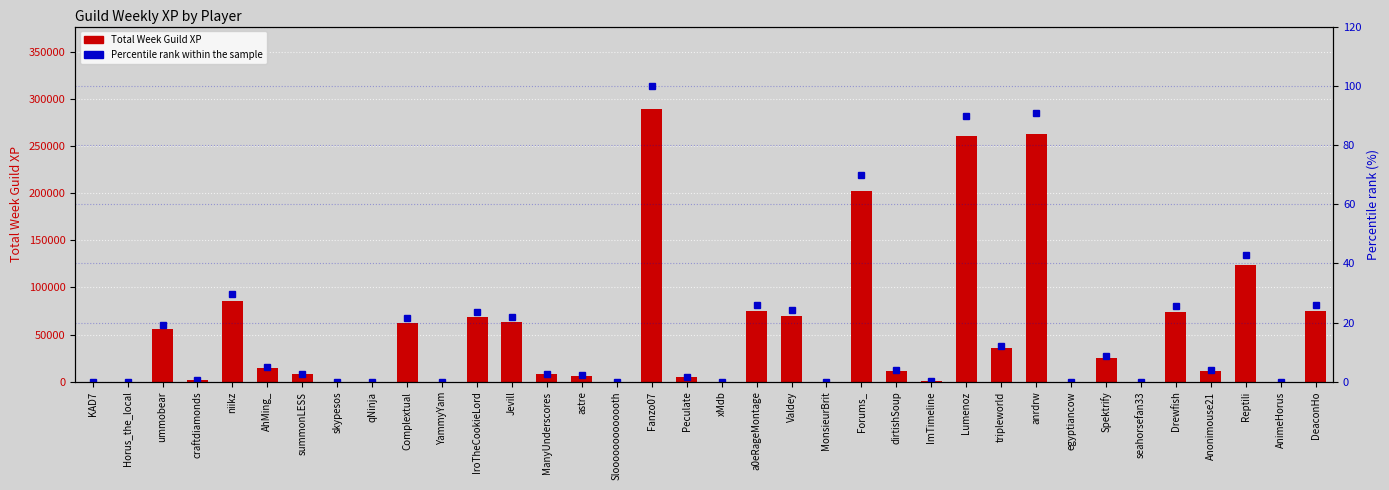

At how many categories does at least one series exceed 35754?

14